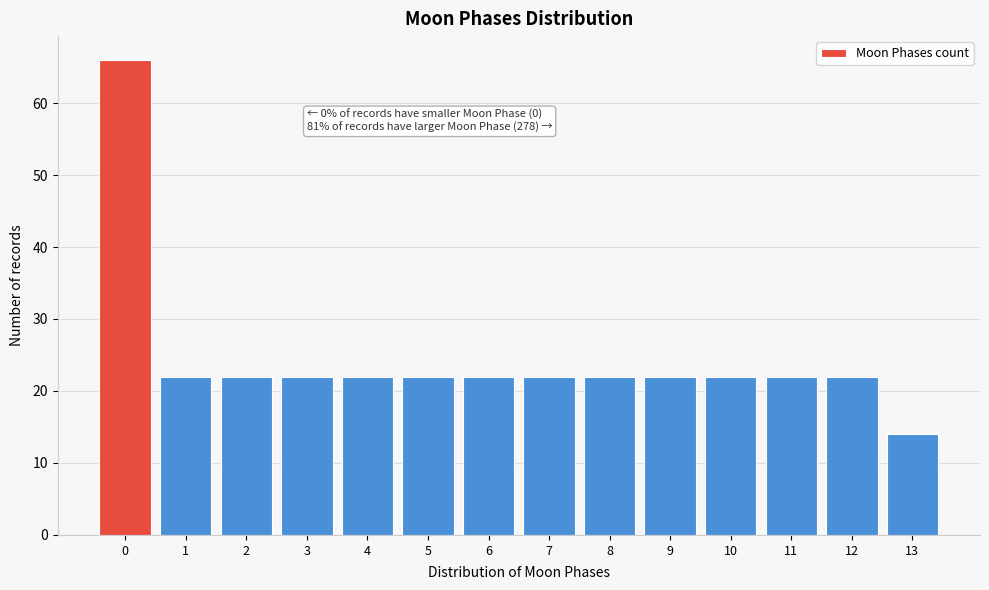

Reading left to right, extract all data points from this chart.

66	22	22	22	22	22	22	22	22	22	22	22	22	14